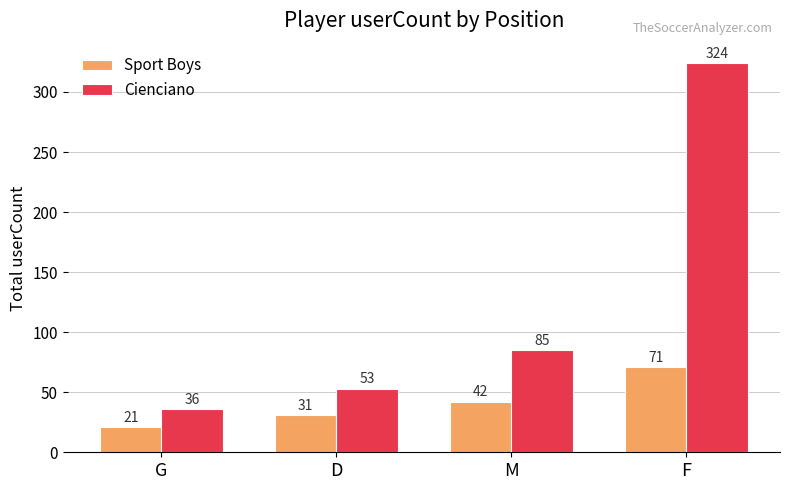

What is the sum of the Cienciano values at G and M?

121